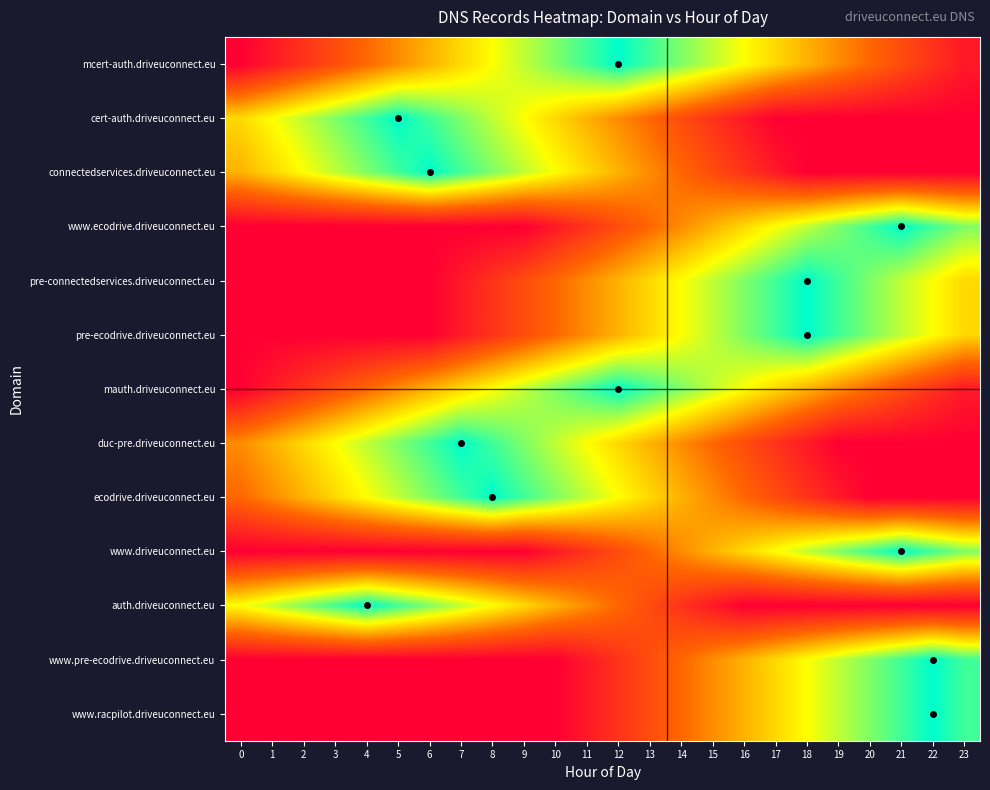

At which category is the sum across all series the highest?

12